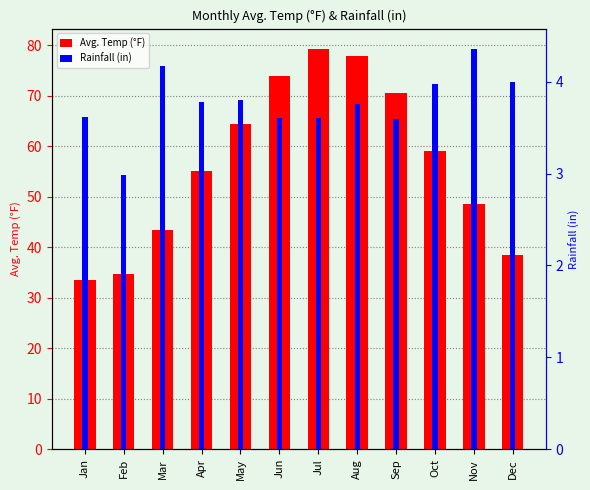

Rank the series by their maximum value, from highest to lowest.

Avg. Temp (°F), Rainfall (in)